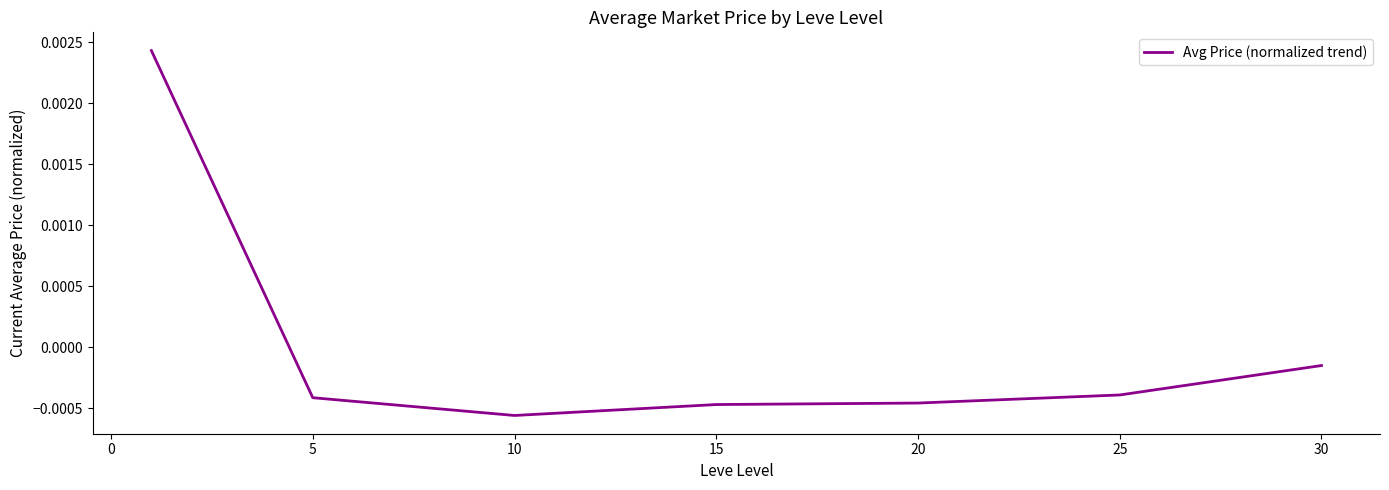

How many positive values are there?

1